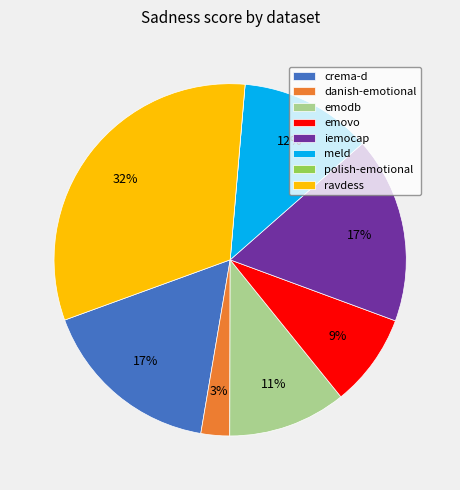

Do danish-emotional and emovo together represent more than half of the pie?

No